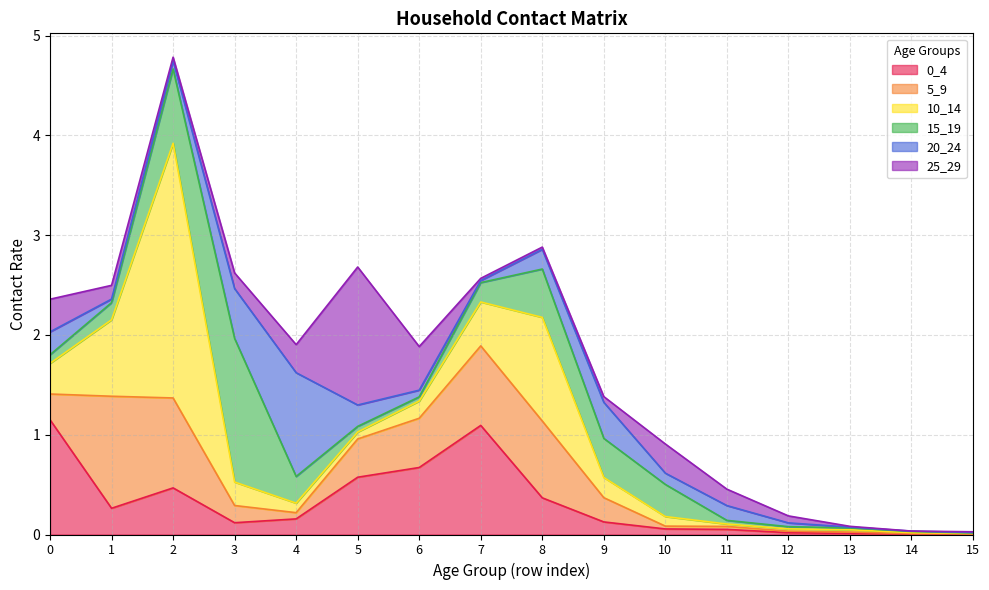

The value of 5_9 at 7 is 1.1. True or false?

False